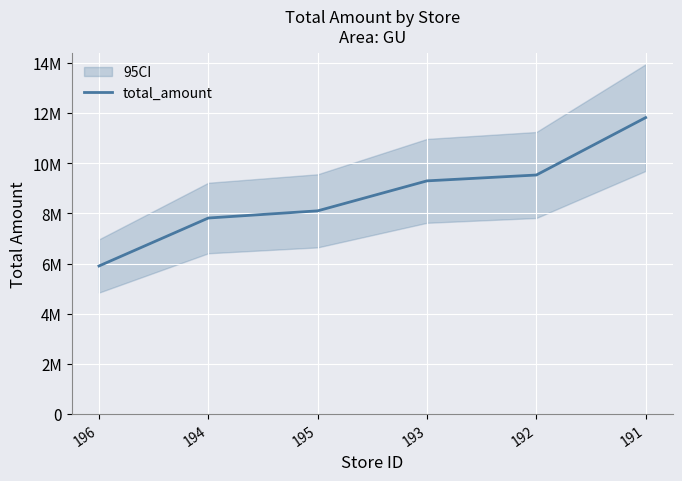

What is the ratio of the value at 193 to the value at 192?

1.0